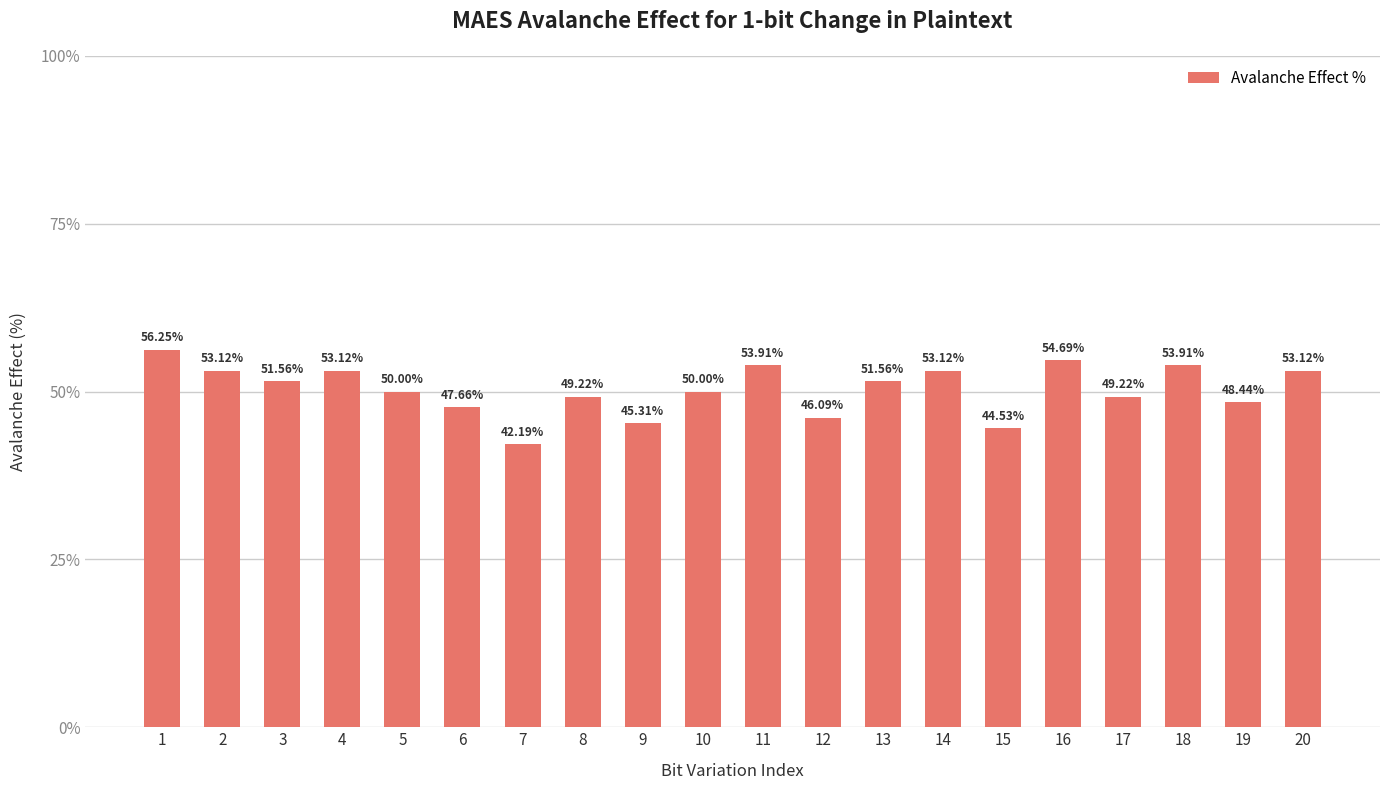

What is the value of the 2nd bar from the left?

53.1